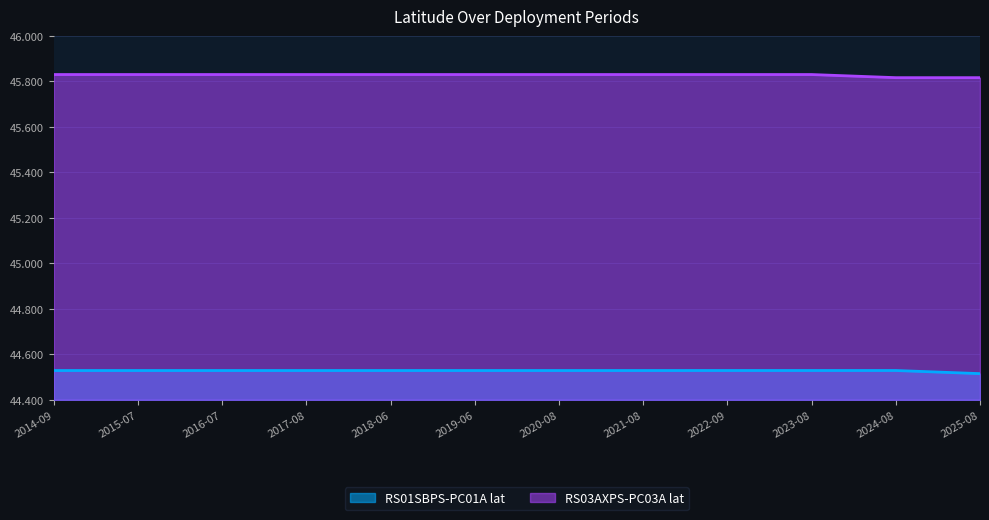

What is the sum of the RS01SBPS-PC01A lat values at 2019-06 and 2020-08?

89.1